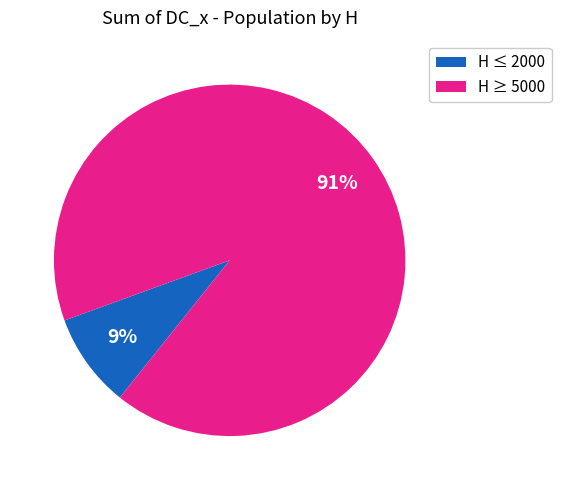

Combined, do H ≤ 2000 and H ≥ 5000 account for over 50%?

Yes